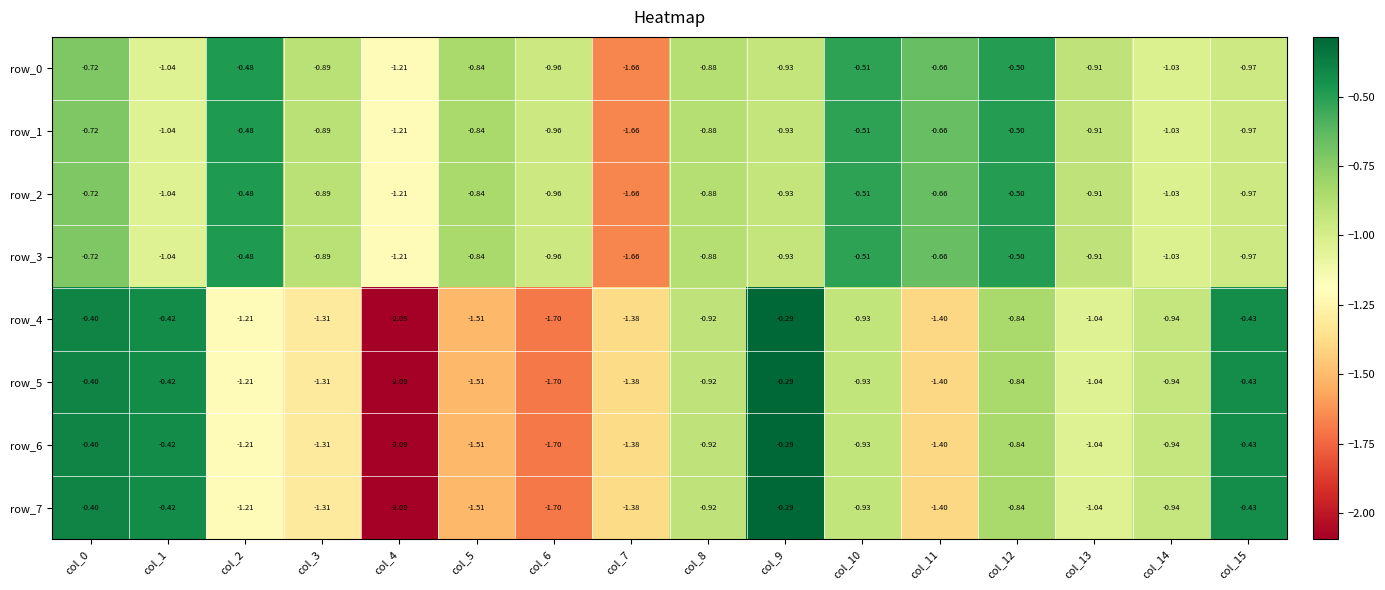

What is the total value across all series at col_6?

-10.6